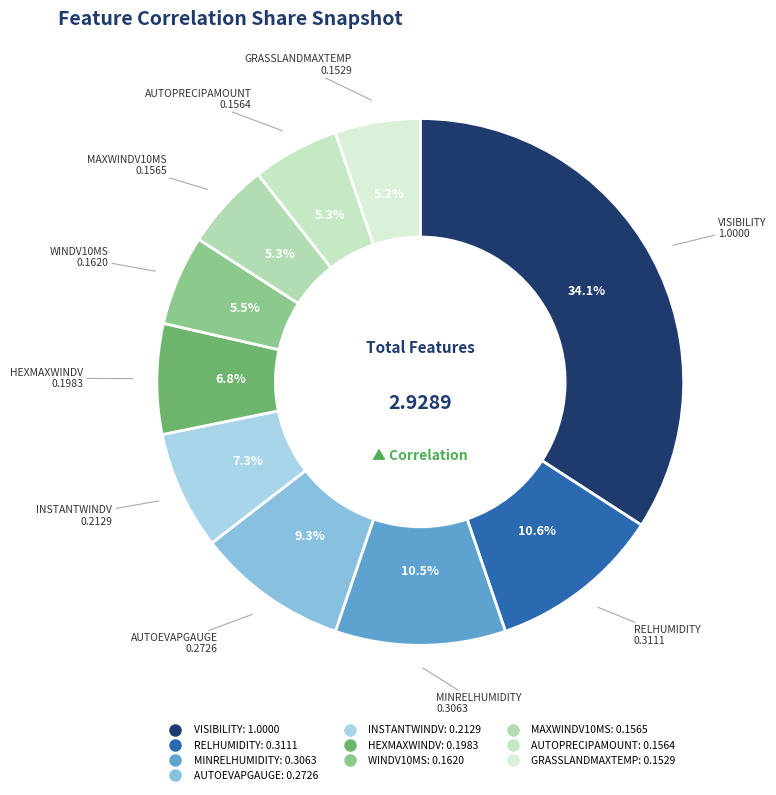

Count the number of slices in the pie.

10